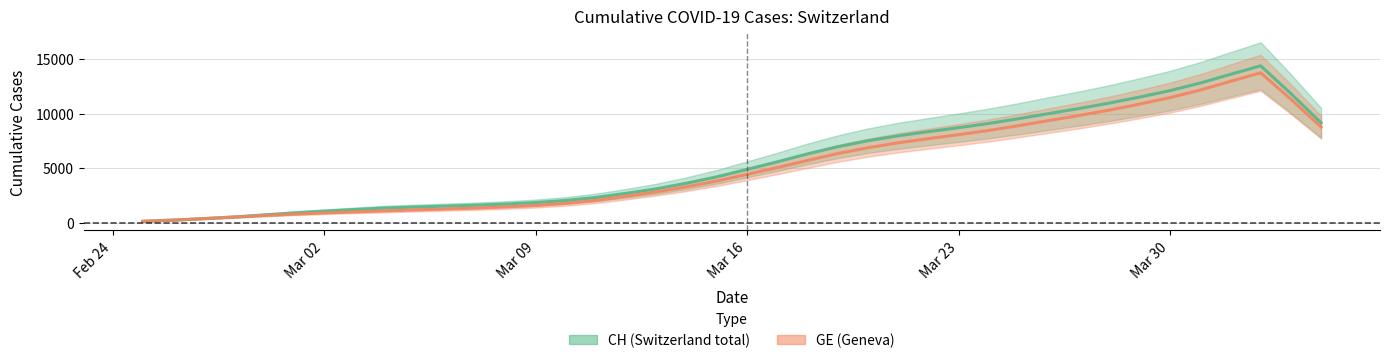

List the series in order of their overall mean, highest first.

CH, GE